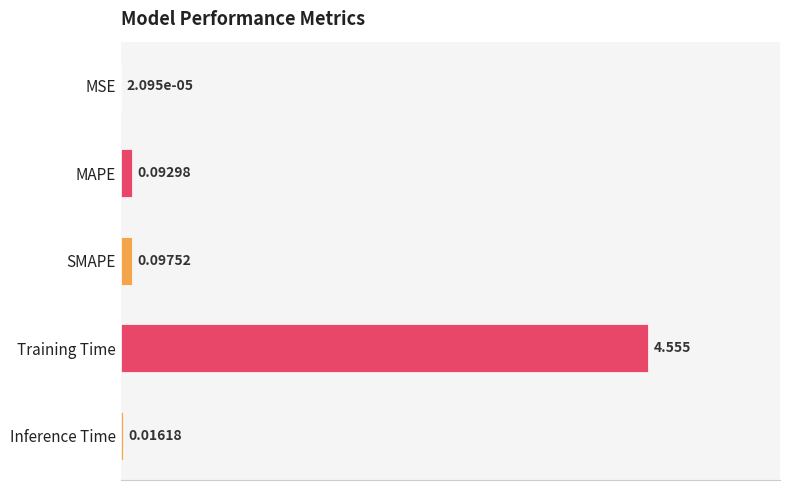

Where is the data nearest to the value 2?

SMAPE